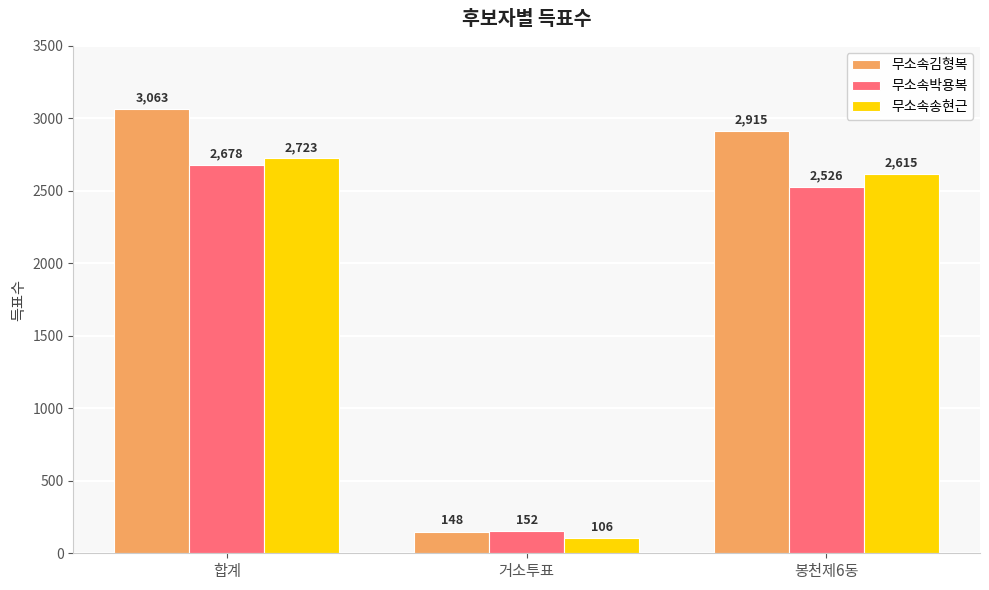

What is the total value across all series at 봉천제6동?

8056